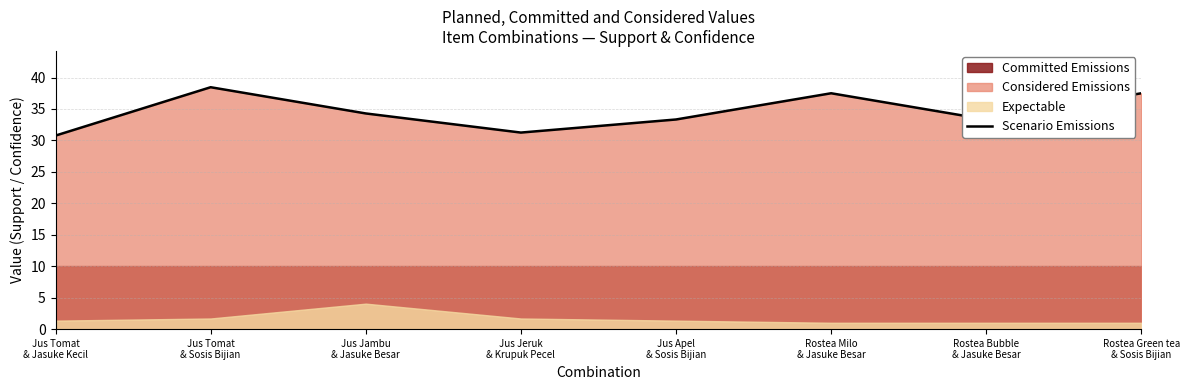

How many data points are above 34?

4